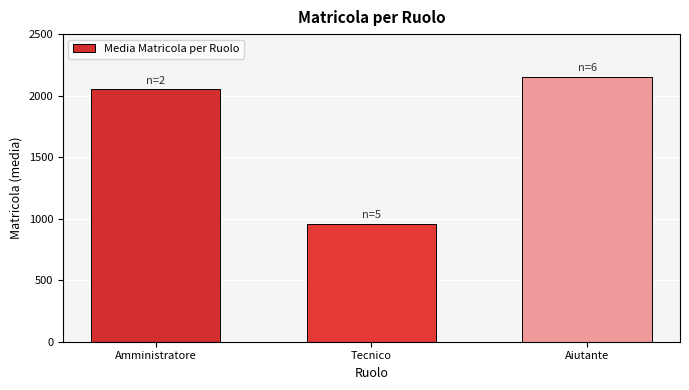

Reading left to right, what are all the values shown in this chart?

Amministratore=2052.0	Tecnico=958.4	Aiutante=2151.0